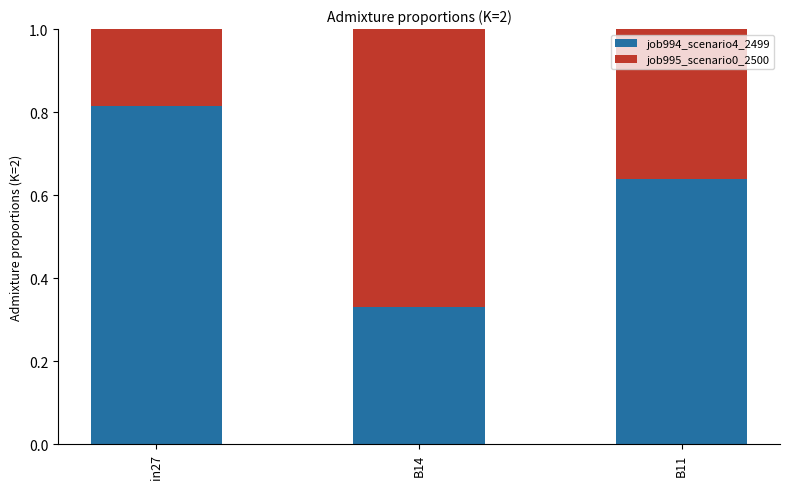

What is the total value across all series at in27?

1.0